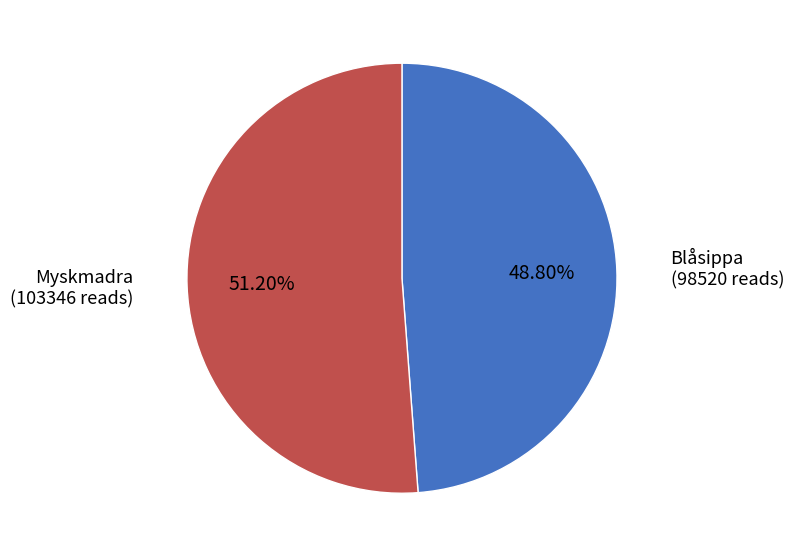

Is there any slice that represents more than half of the pie?

Yes